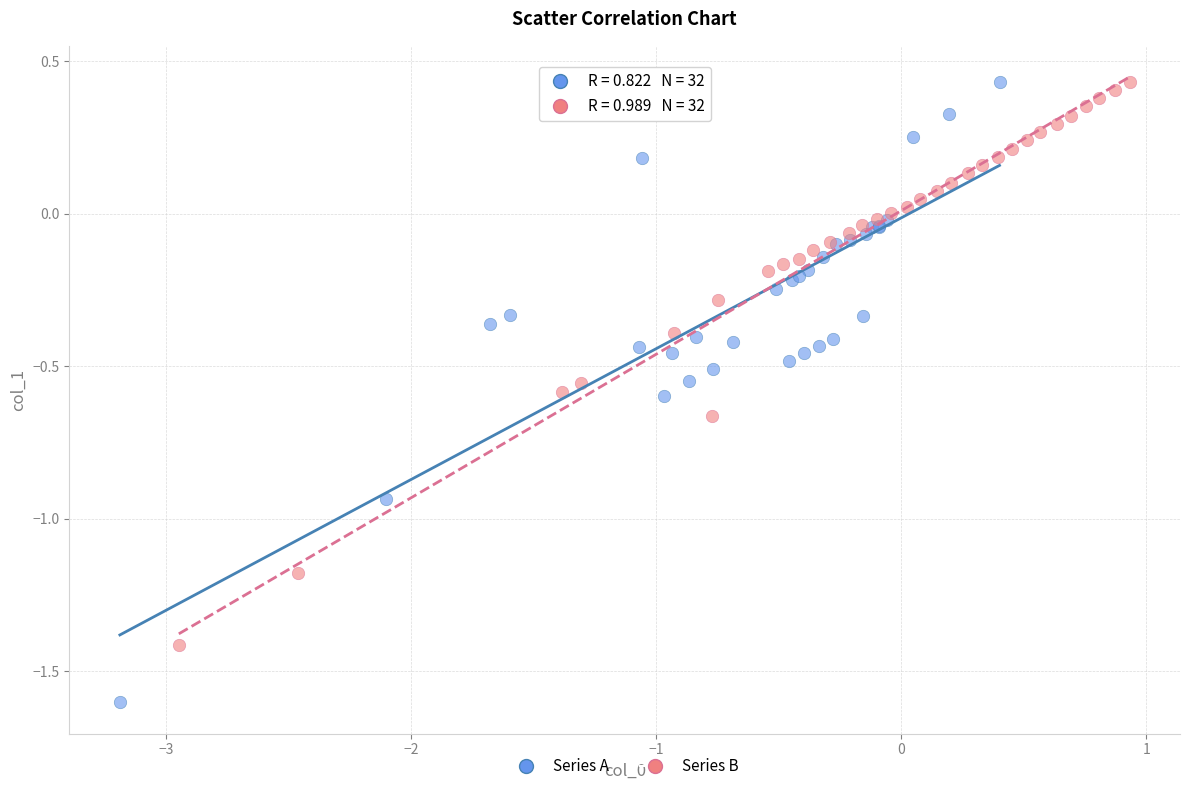

What are all the series names shown in the legend?

Series A, Series B